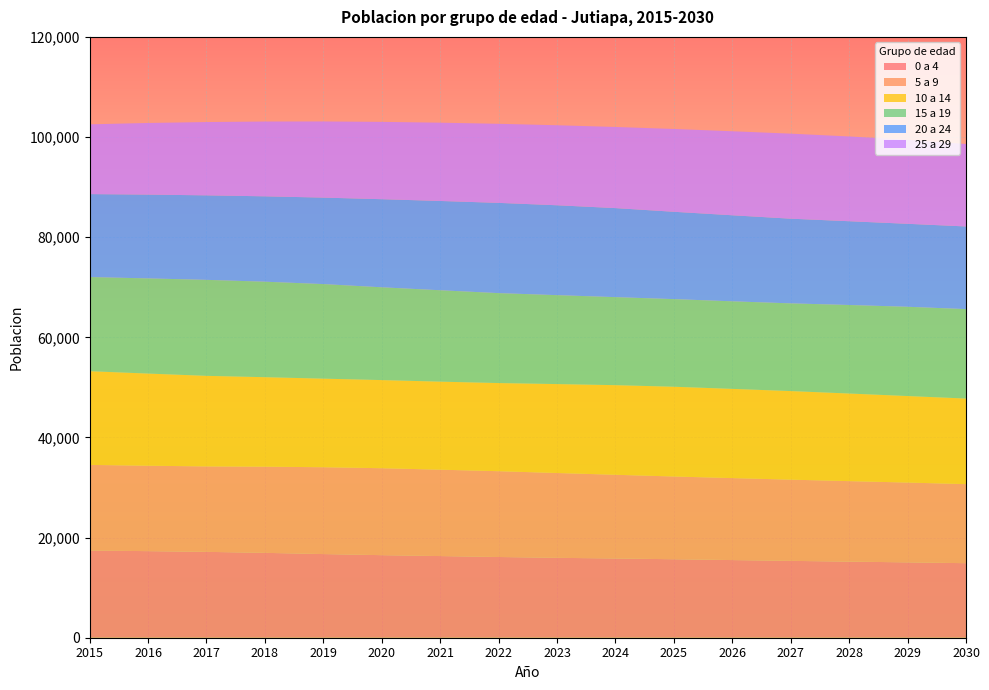

Reading right to left, extract all data points from this chart.

0 a 4: 14886	15051	15199	15350	15507	15675	15826	15958	16122	16307	16488	16708	16950	17149	17291	17421
5 a 9: 15790	15938	16075	16220	16376	16526	16717	16940	17136	17254	17366	17343	17210	17067	17061	17097
10 a 14: 17092	17279	17497	17691	17815	17925	17898	17760	17604	17582	17602	17692	17874	18087	18404	18712
15 a 19: 17866	17829	17682	17517	17490	17502	17582	17761	17961	18255	18532	18888	19073	19172	19010	18804
20 a 24: 16507	16572	16732	16913	17185	17443	17782	17953	18024	17832	17595	17270	17051	16878	16736	16567
25 a 29: 16464	16779	16929	16983	16780	16536	16203	15980	15794	15635	15444	15208	14938	14638	14306	13932